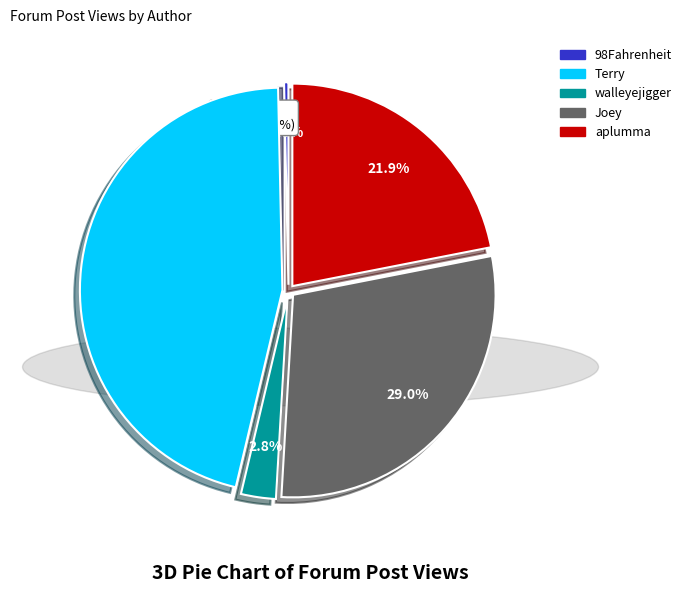

Is there a majority slice in this chart?

No